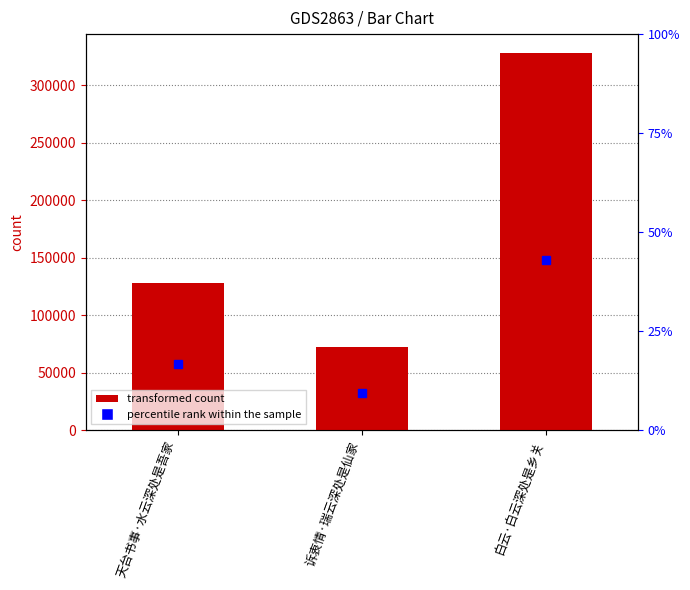

Rank the categories by value from highest to lowest.

白云·白云深处是乡关, 天台书事·水云深处是吾家, 诉衷情·瑞云深处是仙家